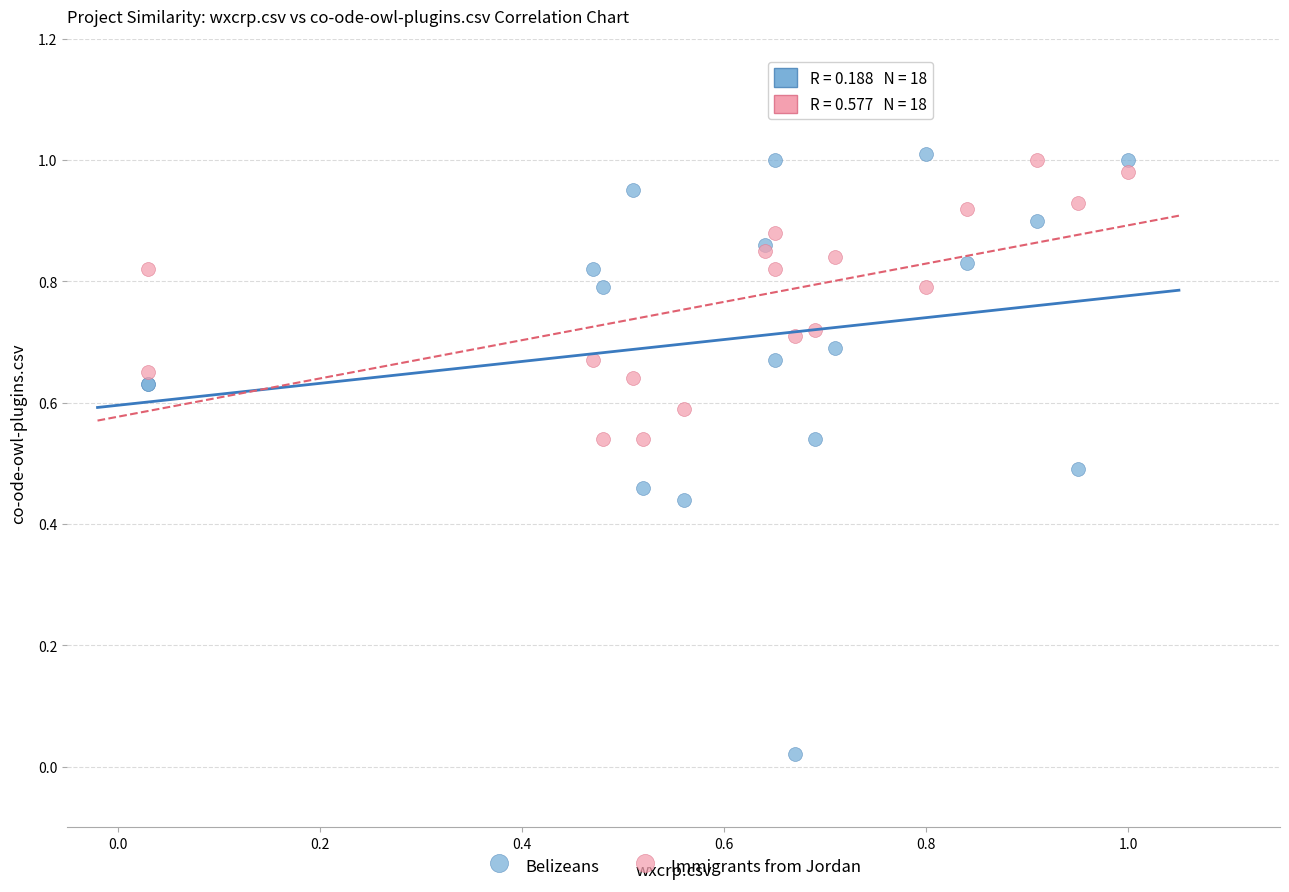

Which series has the largest Y range (max minus min)?

Belizeans